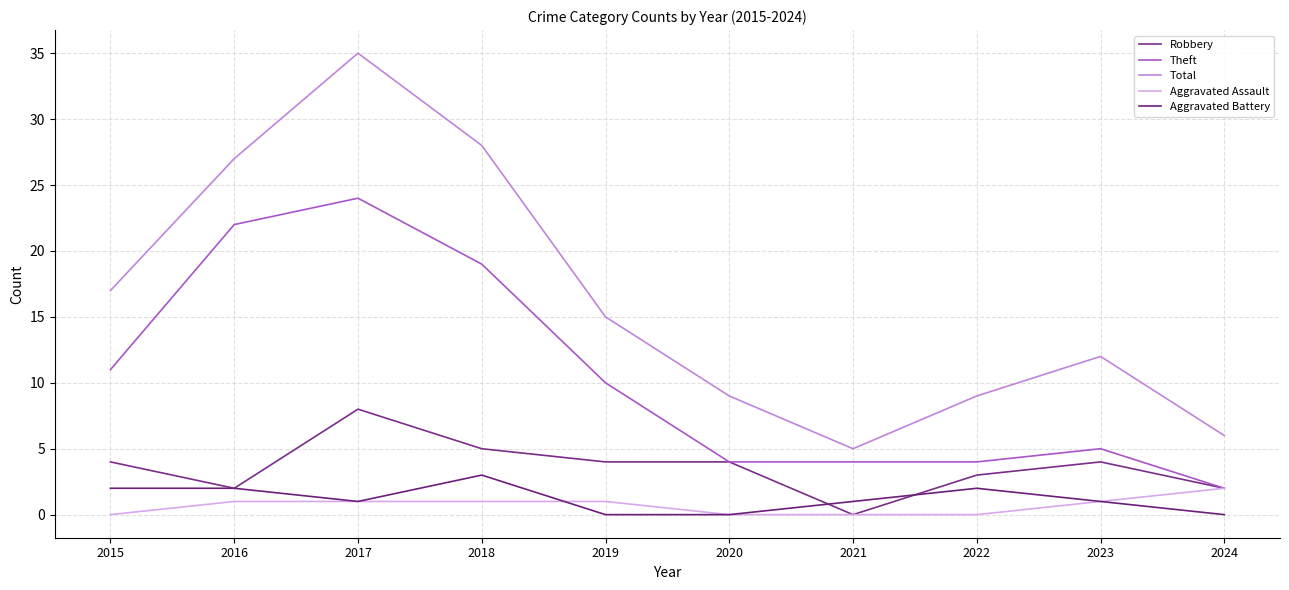

Where is the first local maximum for Total?

2017